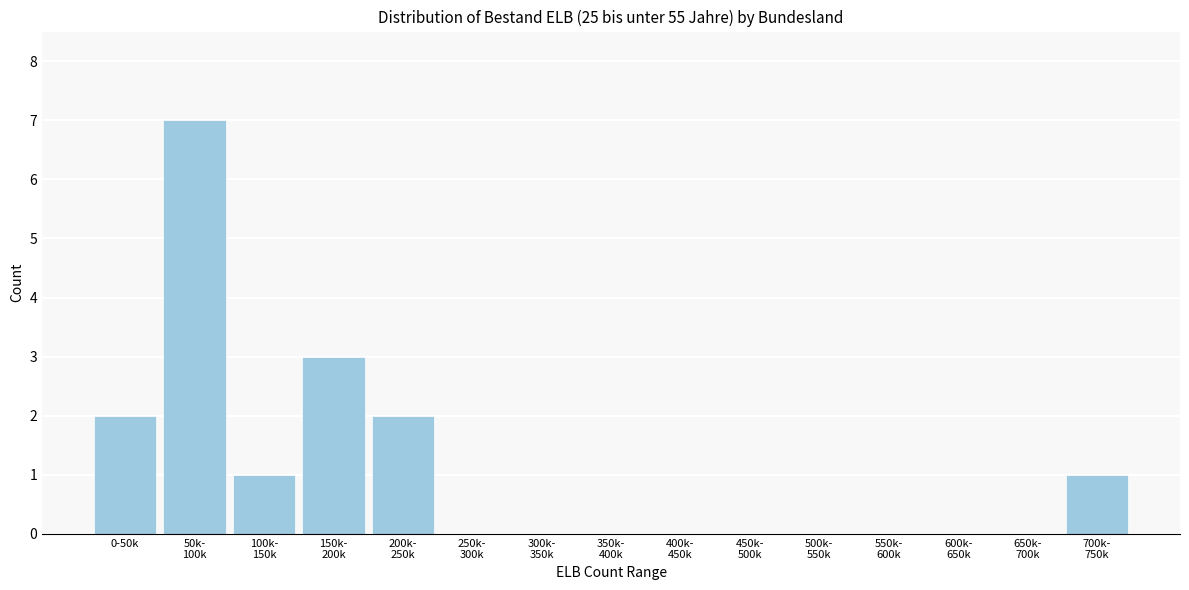

What is the sum of all values?

16